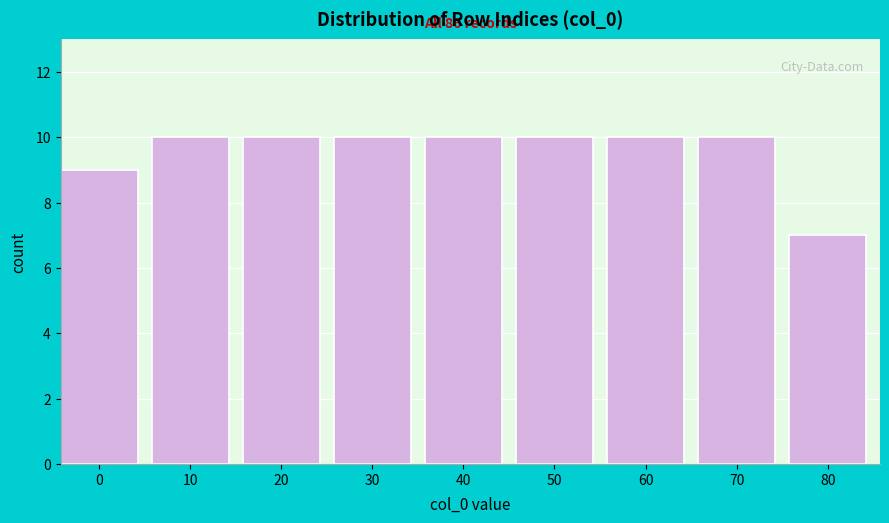

Reading right to left, extract all data points from this chart.

7	10	10	10	10	10	10	10	9